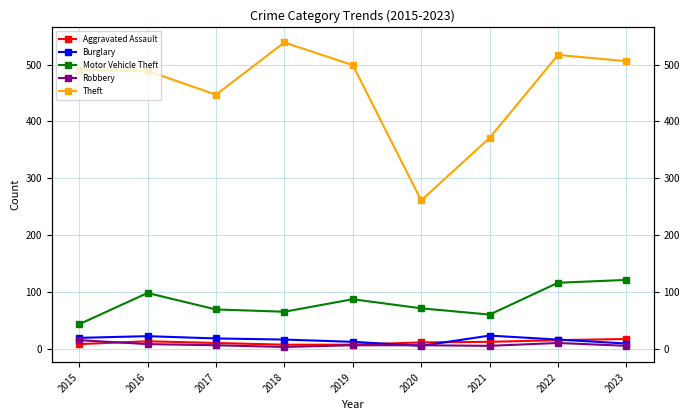

What is the value of the Robbery point at the 9th from the left?

5